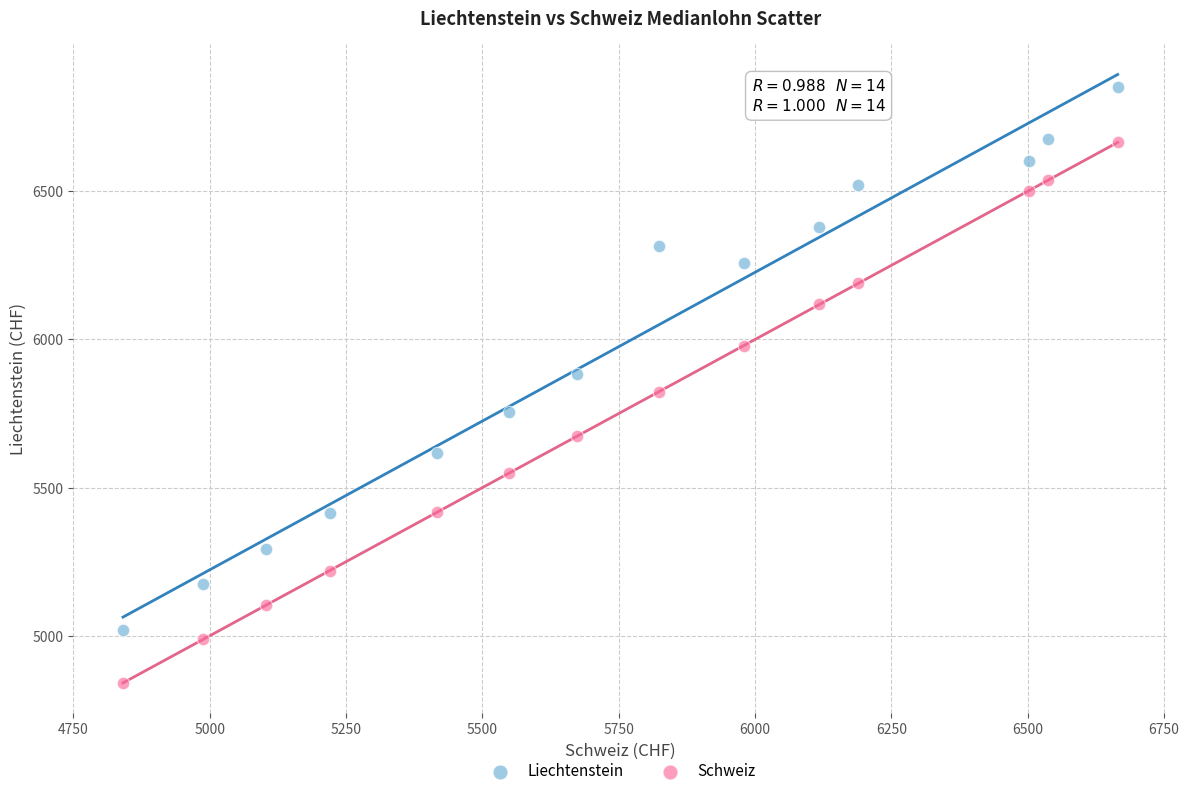

Which series has the largest Y range (max minus min)?

Liechtenstein